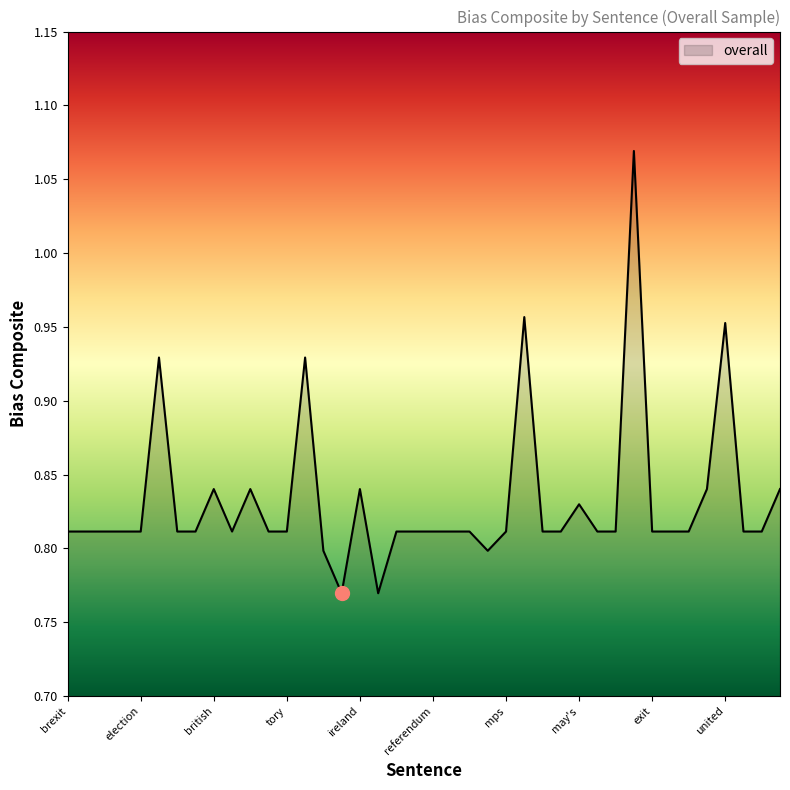

What is the difference between the maximum and minimum values?

0.3